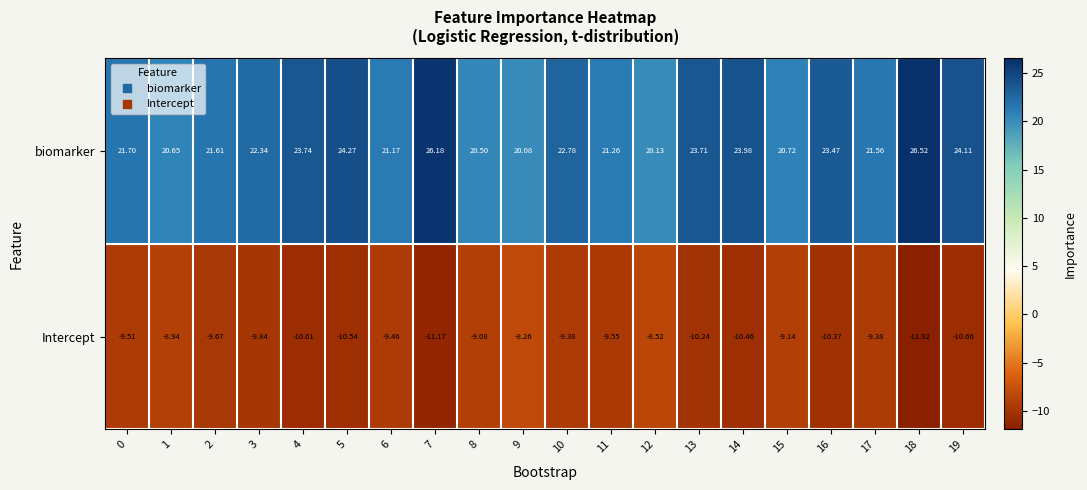

Rank the series at 11 from lowest to highest value.

Intercept, biomarker